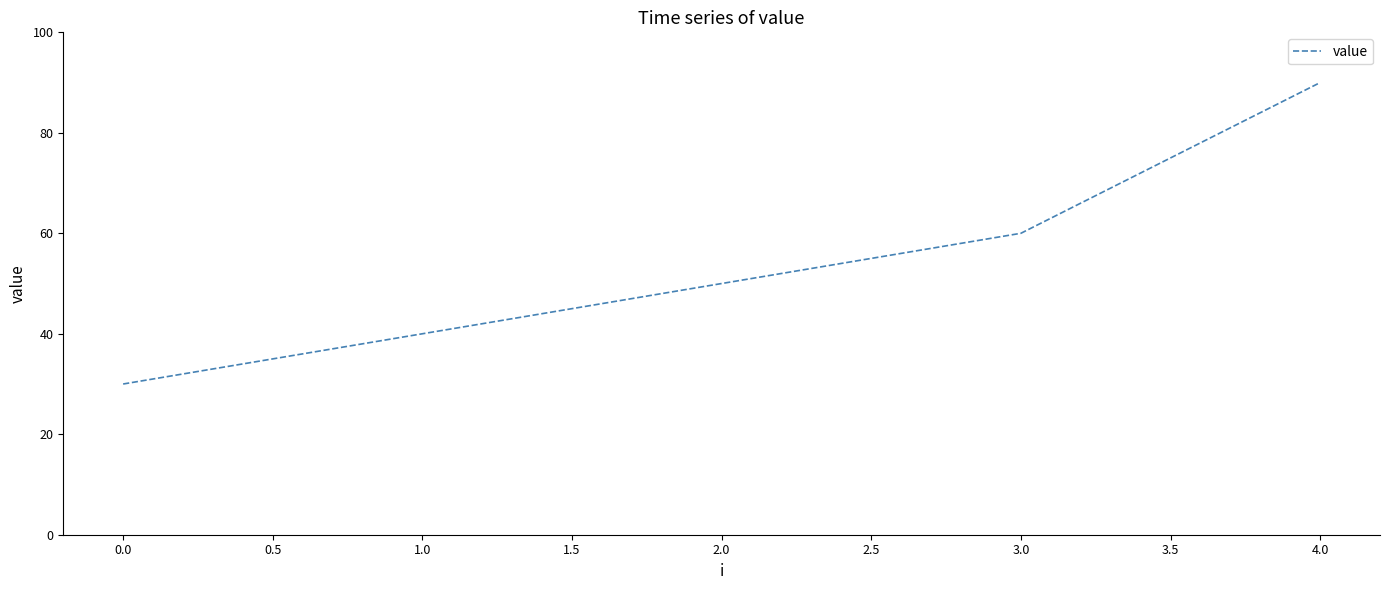

The chart shows a value of 30 at 0.0. True or false?

True